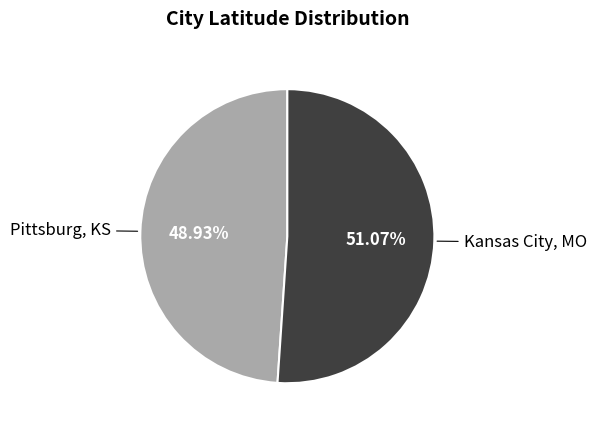

What is the largest slice in the pie chart?

Kansas City, MO